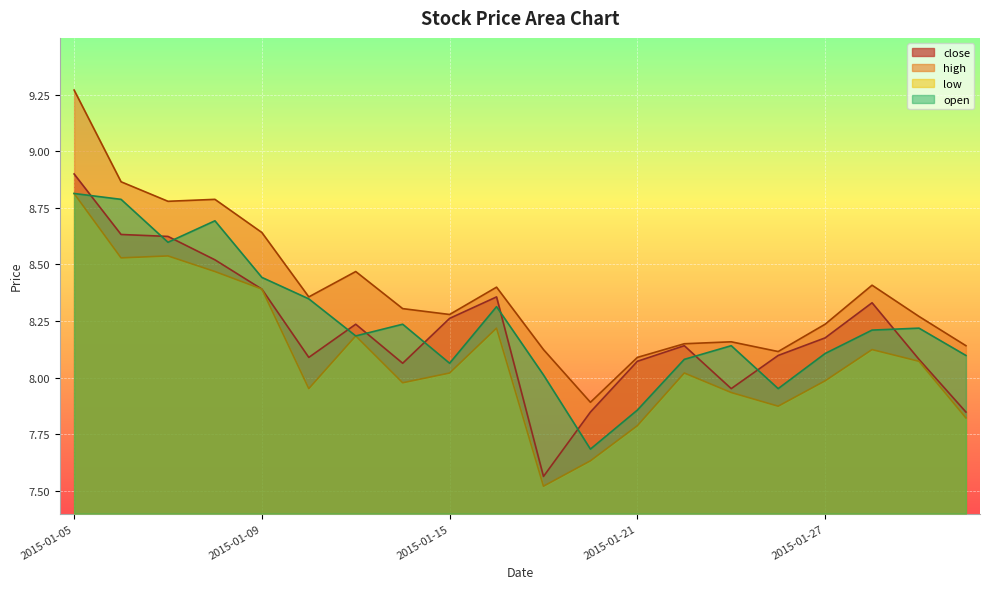

Rank the series by their maximum value, from lowest to highest.

low, open, close, high